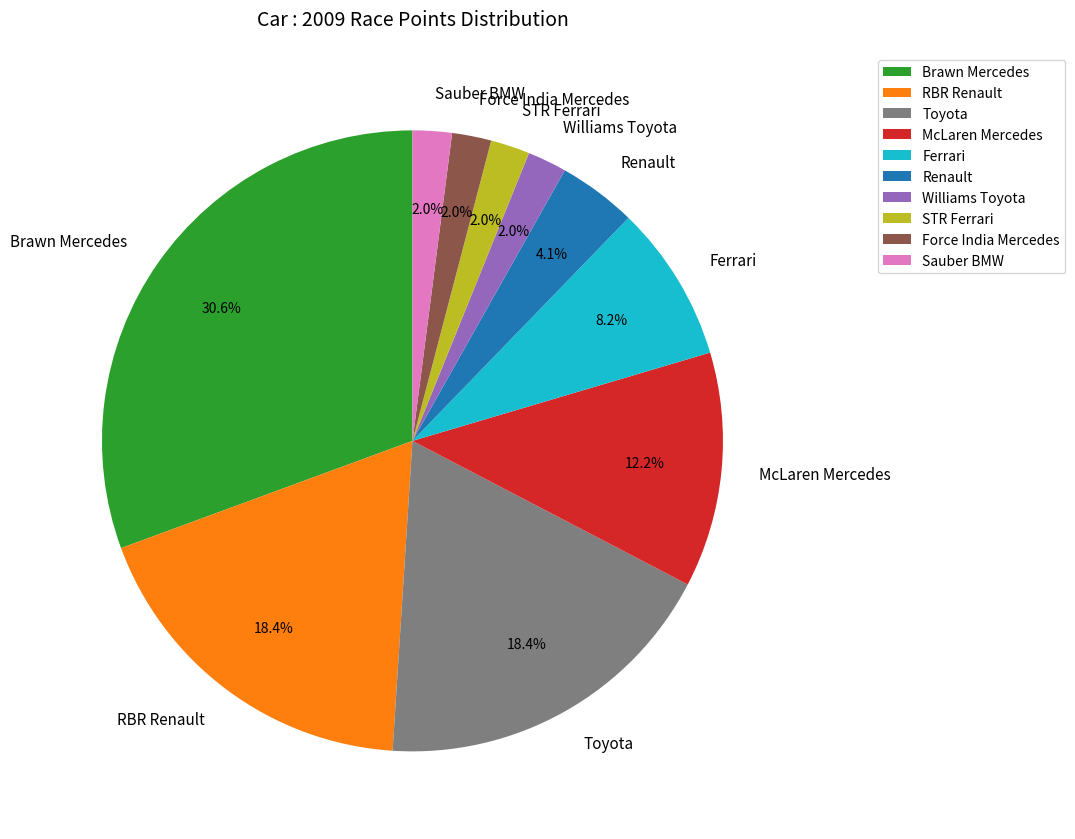

Combined, do RBR Renault and Williams Toyota account for over 50%?

No